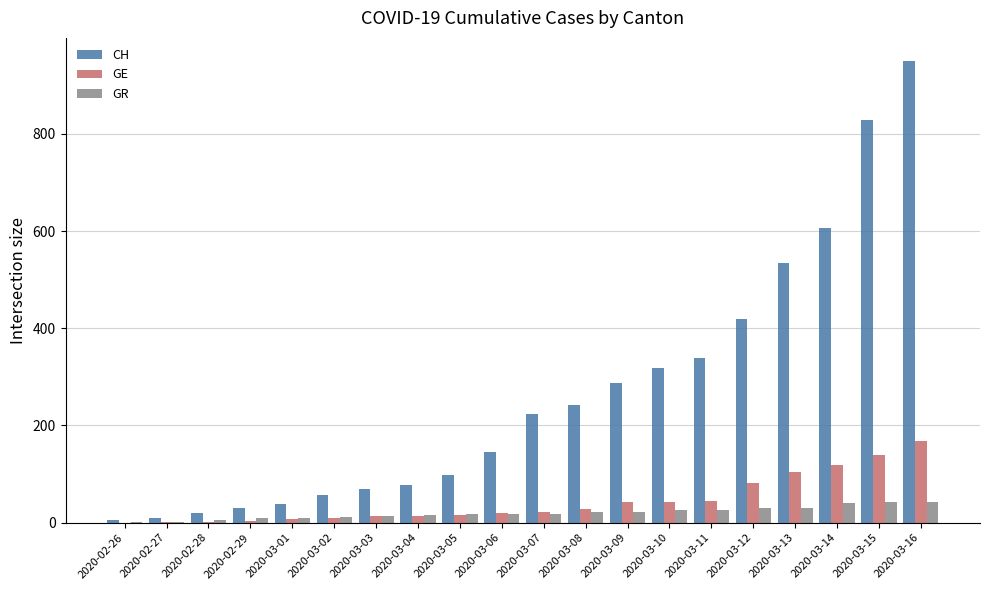

What value does the CH series have at 2020-03-06?

146